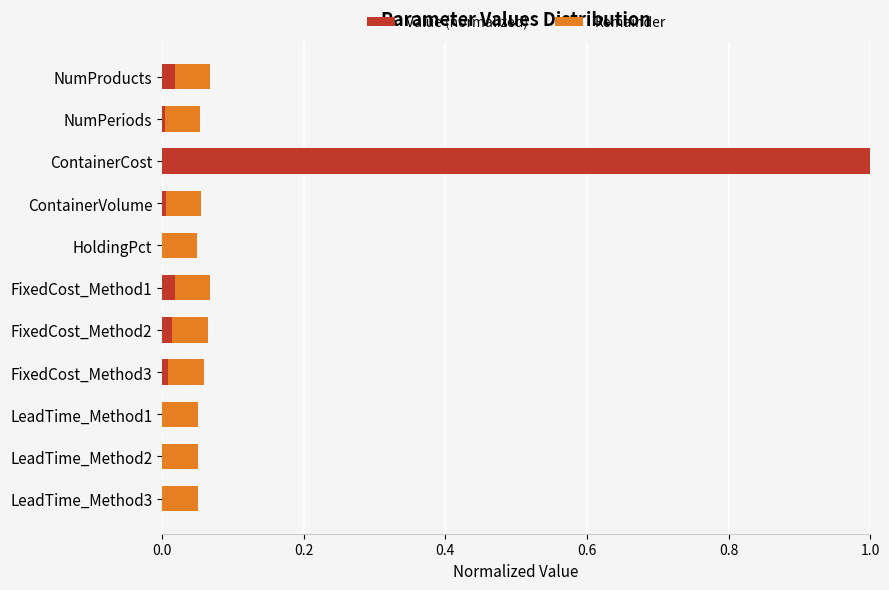

At which category is the sum across all series the highest?

ContainerCost